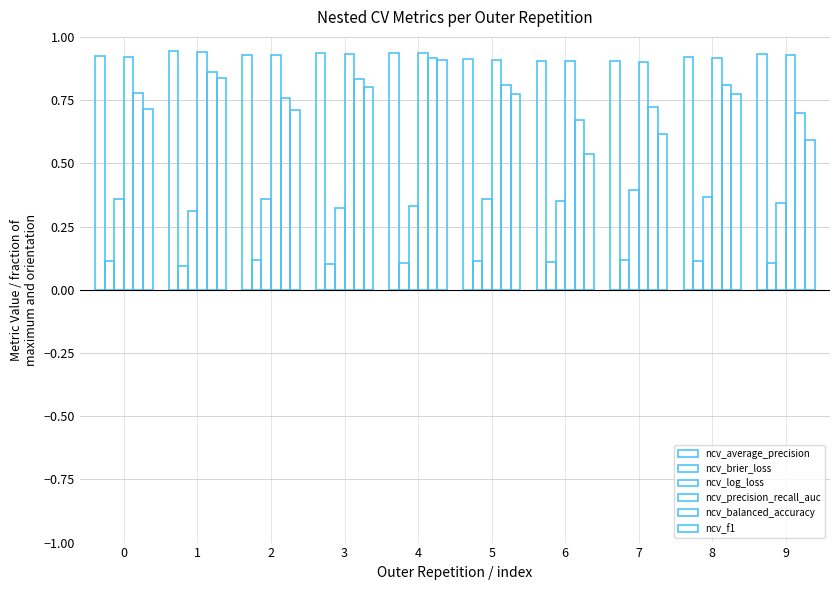

What is the value of the ncv_precision_recall_auc bar at the 10th from the left?

0.9